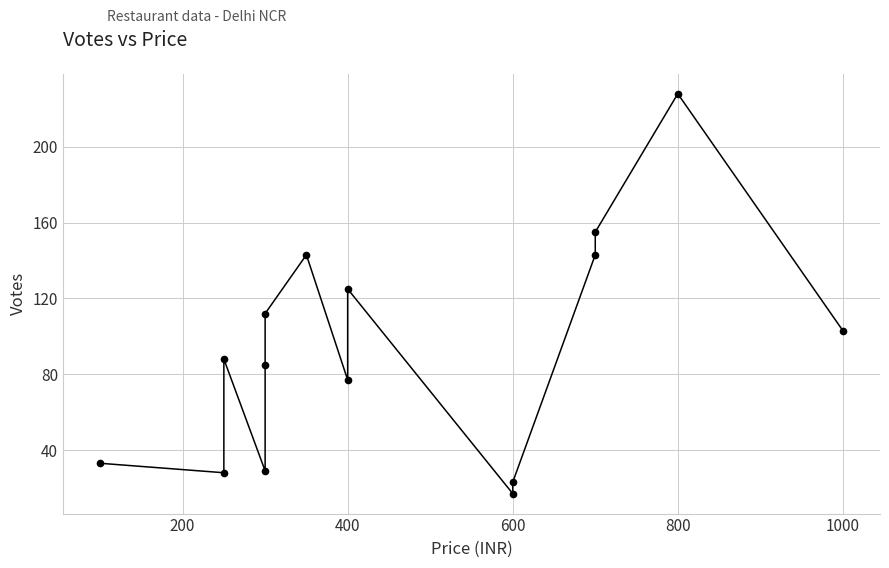

What is the greatest value displayed?

228